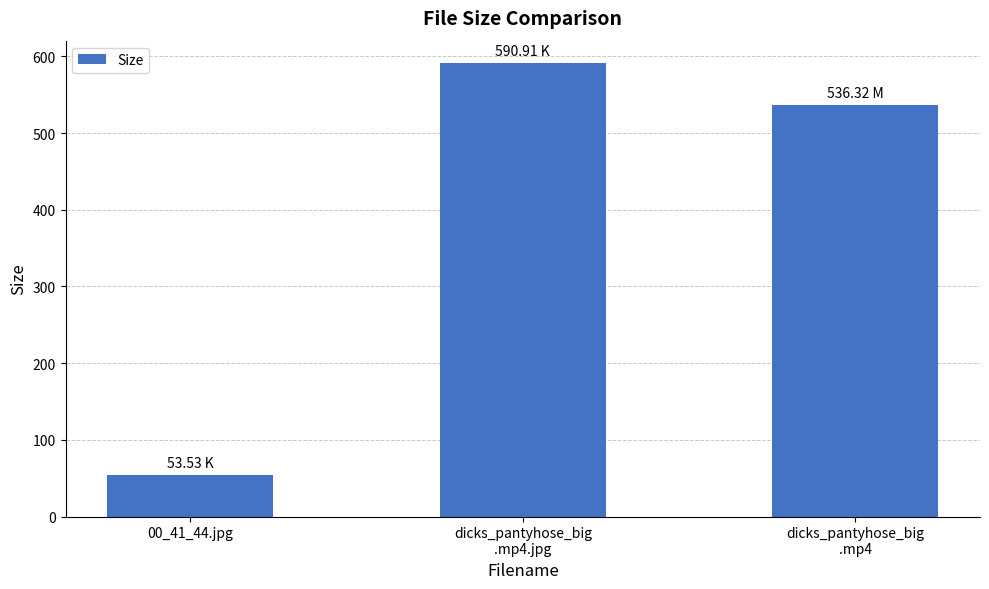

Which has a higher value, dicks_pantyhose_big
.mp4.jpg or dicks_pantyhose_big
.mp4?

dicks_pantyhose_big
.mp4.jpg